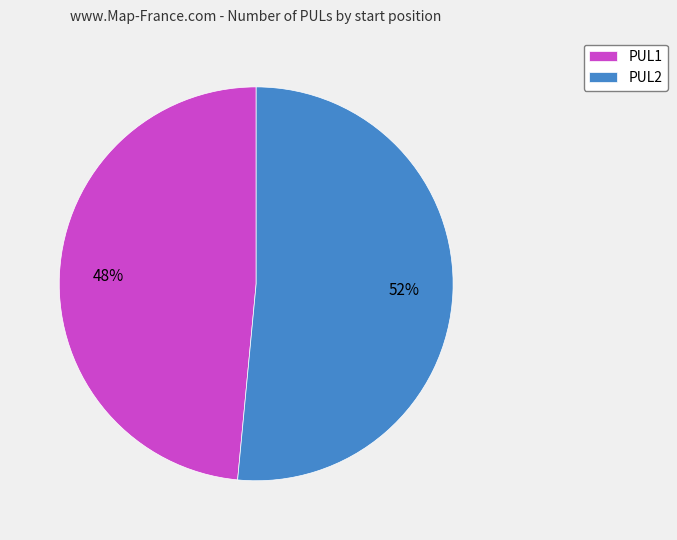

Which slice is the largest?

PUL2